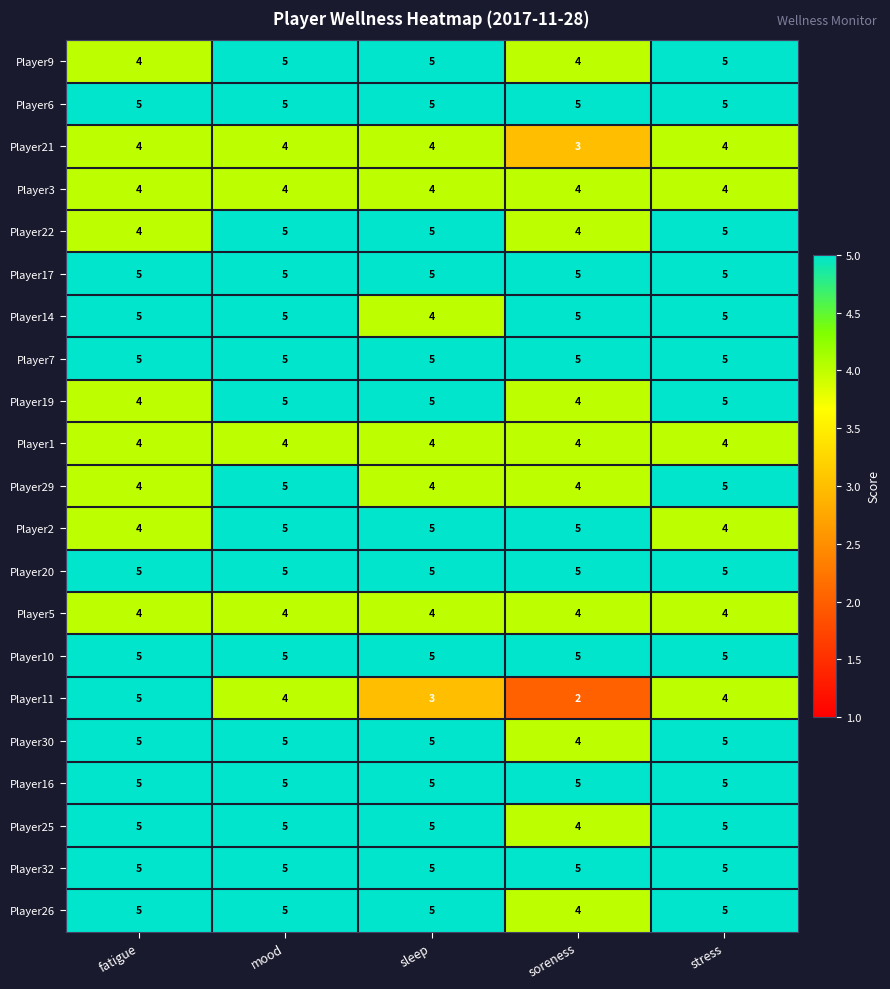

Which series changed the most between soreness and stress?

Player11